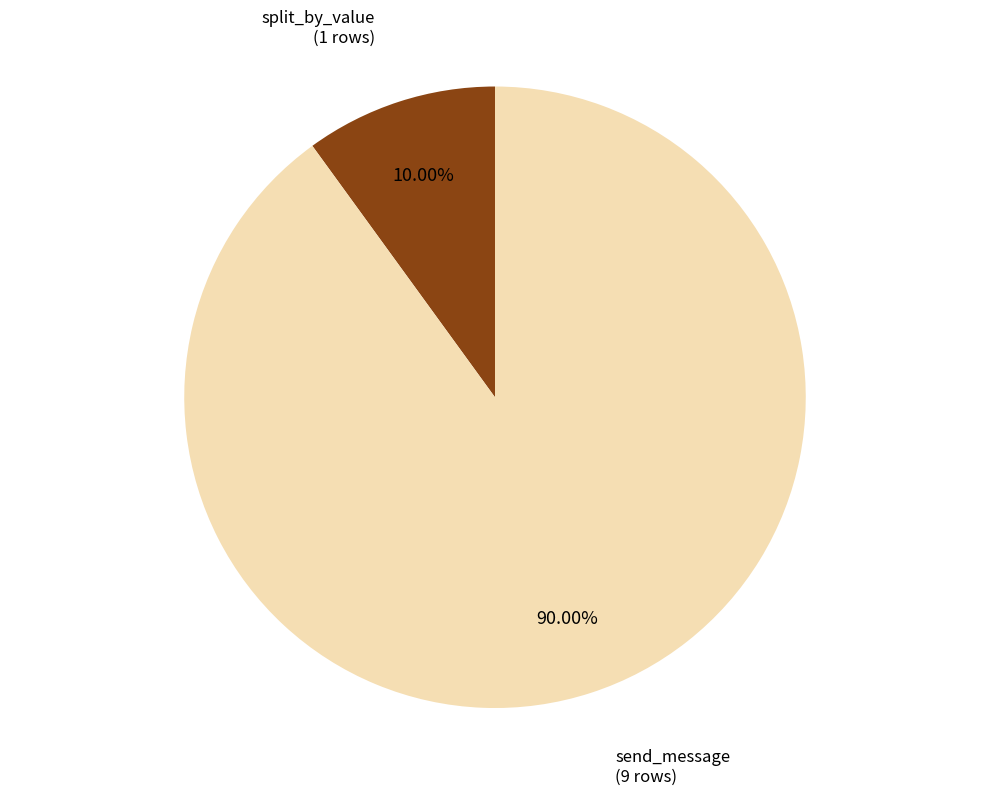

Between split_by_value and send_message, which is larger?

send_message